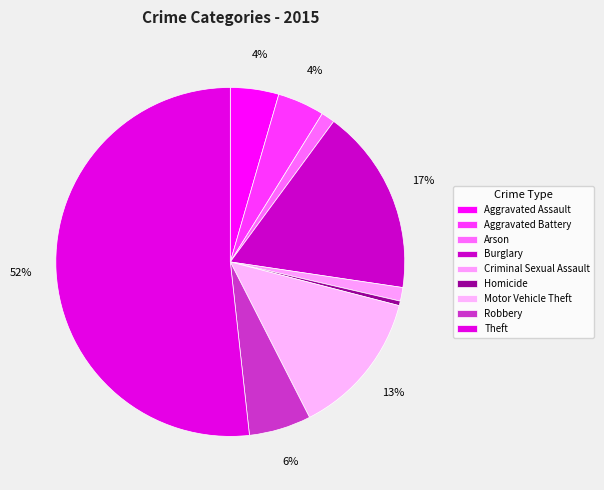

To the nearest percent, what is the difference between the largest and smallest slice percentages?

51%